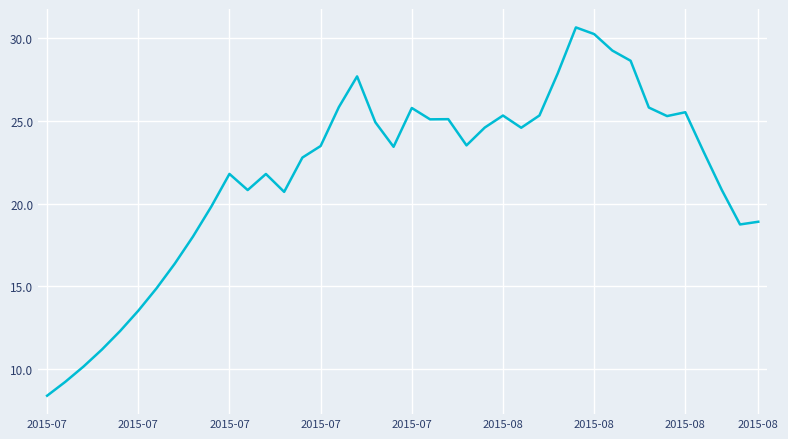

What is the smallest value displayed?

8.4